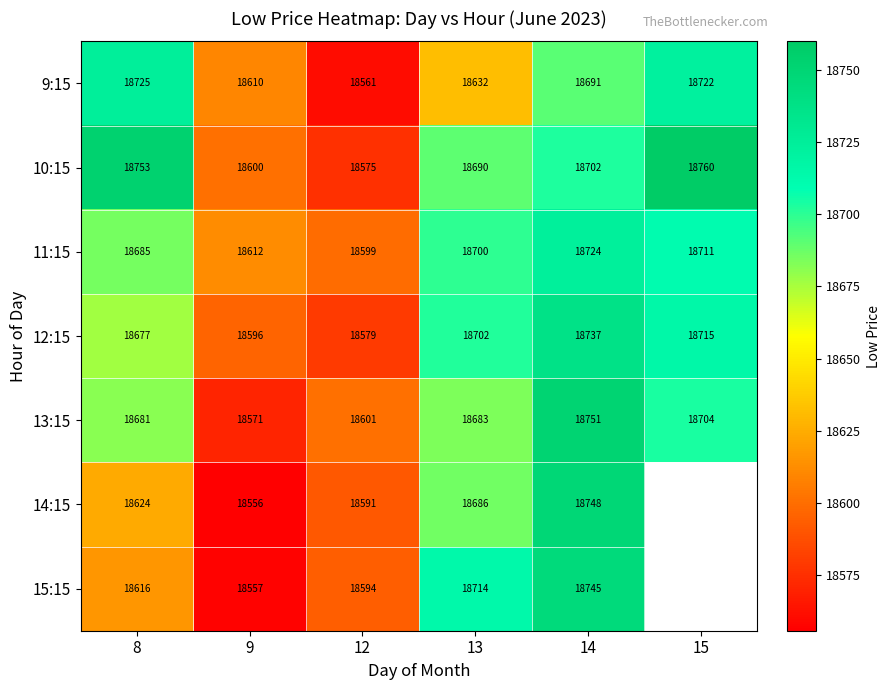

What is the total value across all series at 12?

130100.0